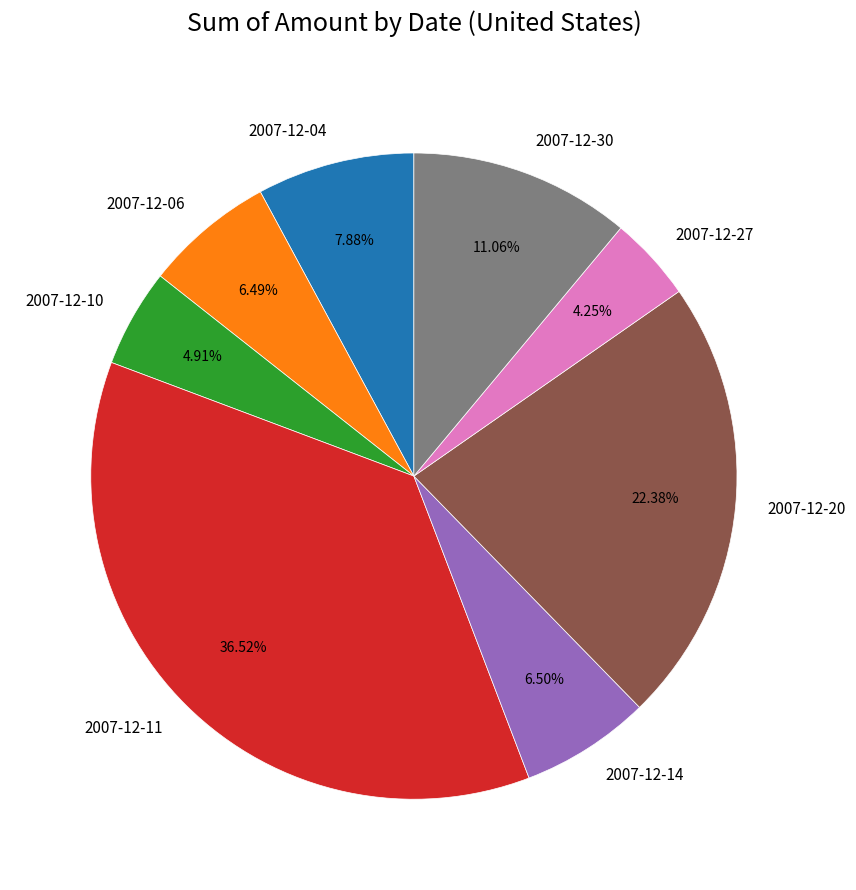

How many slices are in this pie chart?

8